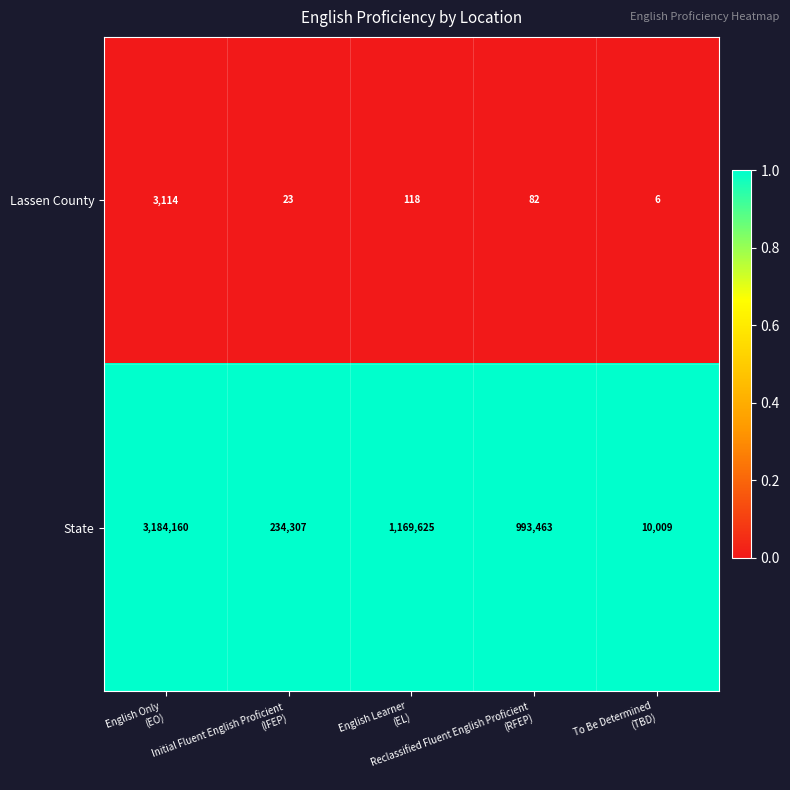

Which series has the widest spread of values?

State